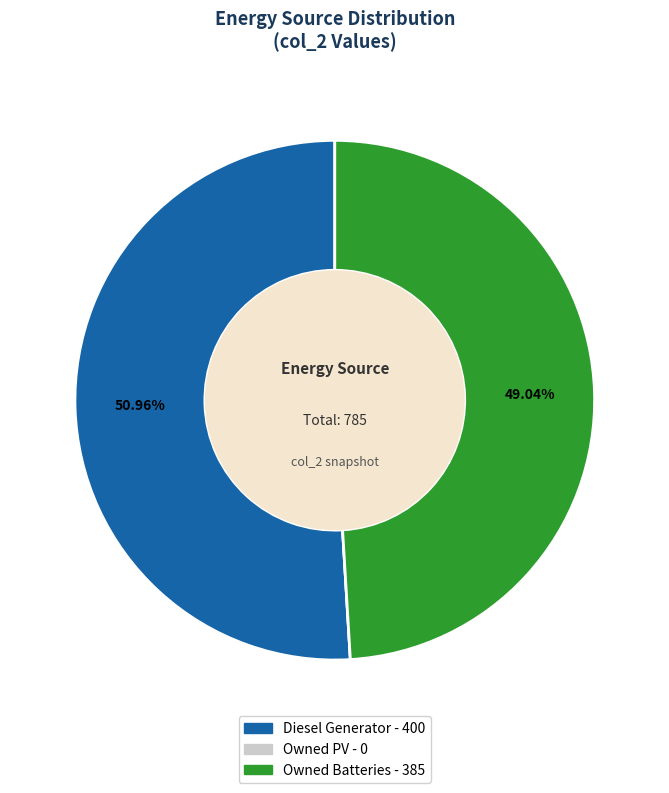

What is the ratio of the value at Diesel Generator to the value at Owned Batteries?

1.0